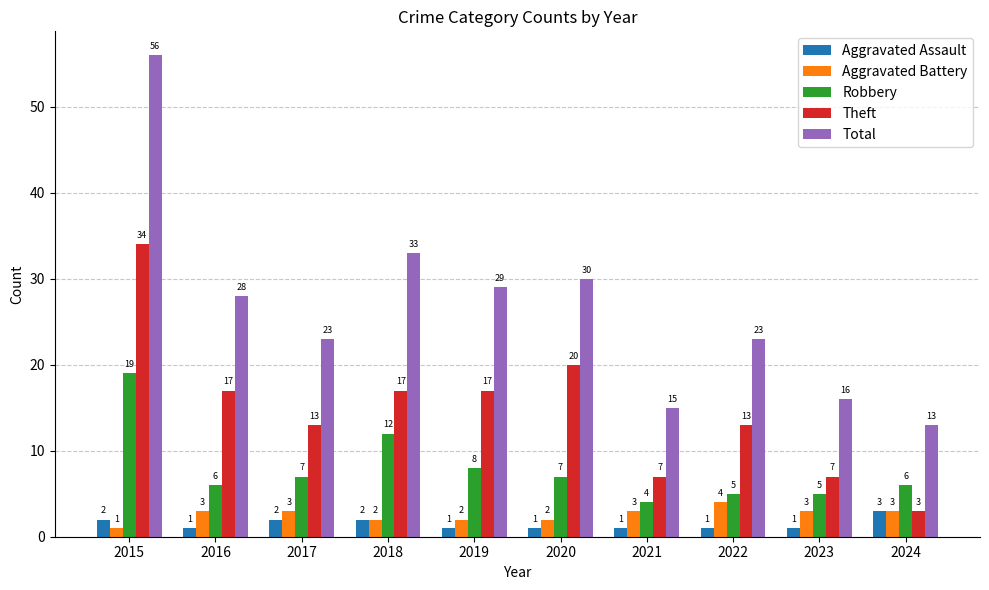

List the series in order of their peak value, highest first.

Total, Theft, Robbery, Aggravated Battery, Aggravated Assault